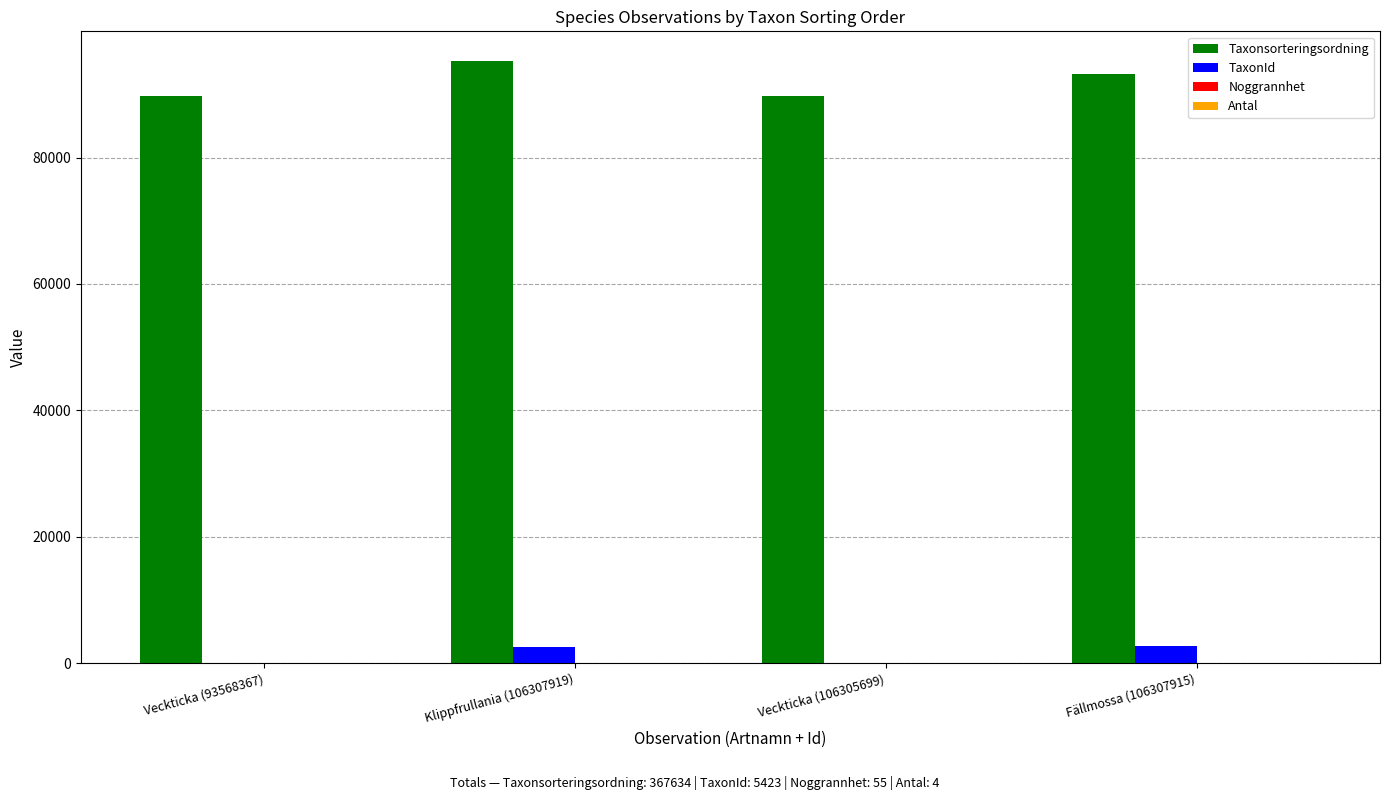

The Taxonsorteringsordning series shows 89652 at Veckticka (106305699). True or false?

True